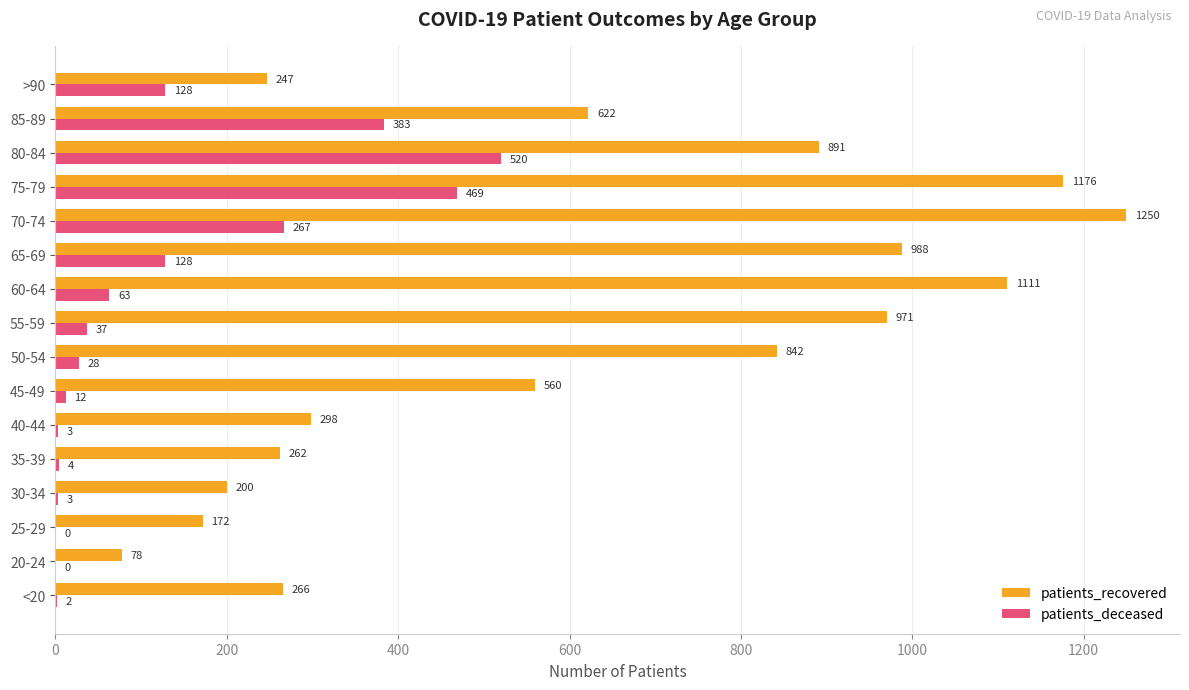

Count the number of data series in this chart.

2